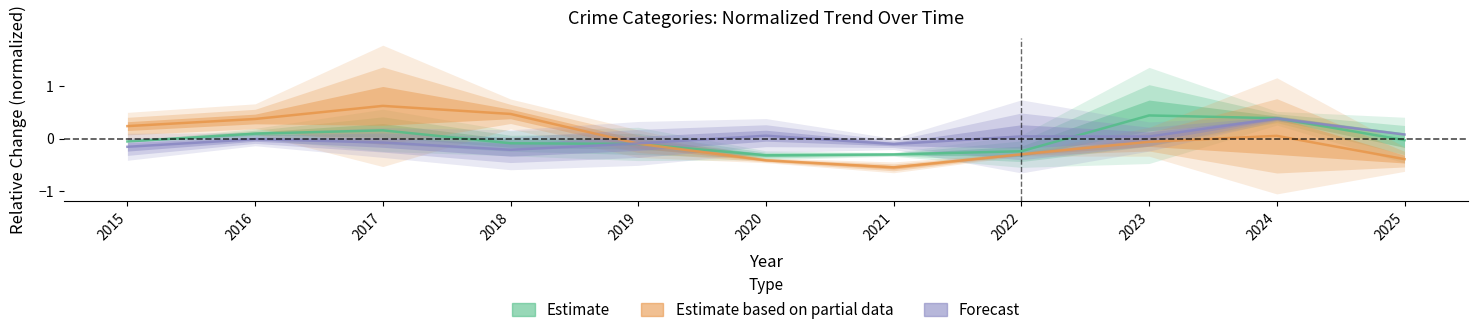

Which series ends up on top after the final intersection of Estimate based on partial data and Estimate?

Estimate